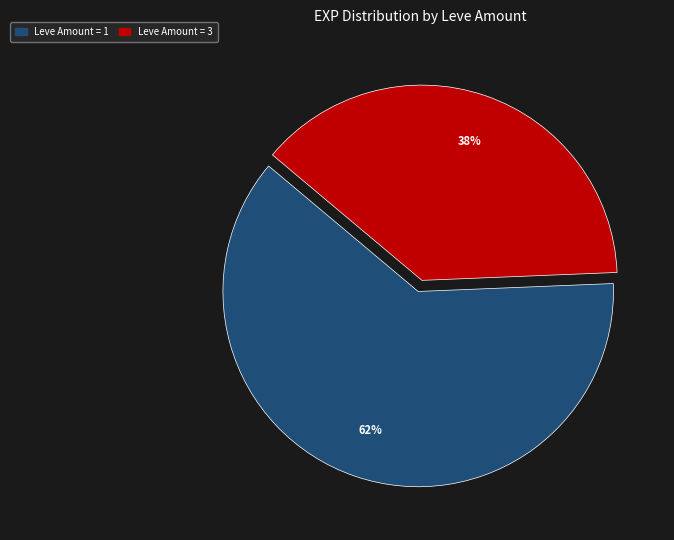

To the nearest percent, what is the difference between the largest and smallest slice percentages?

24%